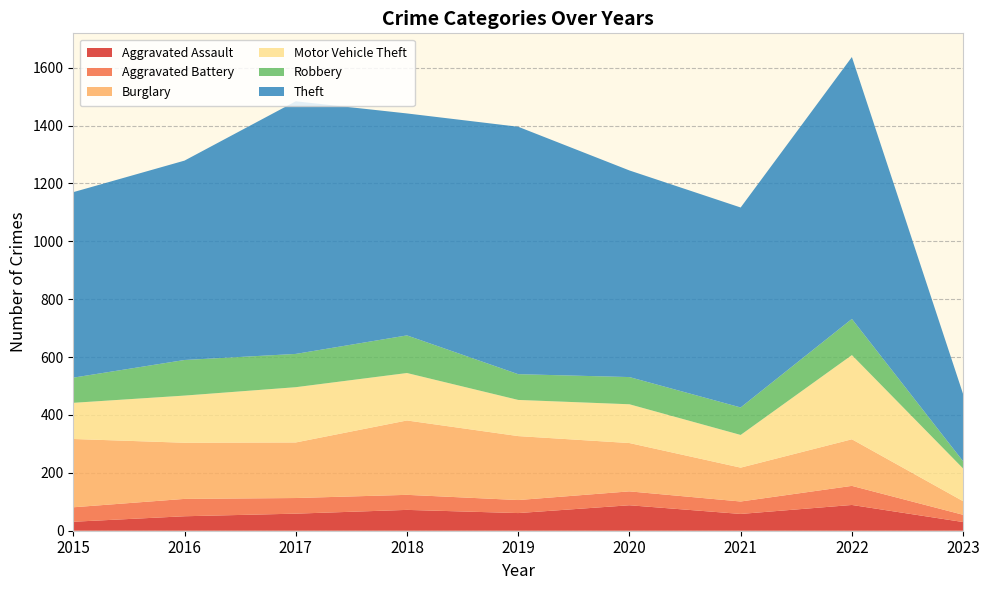

Reading left to right, list all the values displayed in this chart.

Aggravated Assault: 2015=31	2016=50	2017=59	2018=72	2019=61	2020=88	2021=58	2022=89	2023=30
Aggravated Battery: 2015=50	2016=60	2017=54	2018=52	2019=45	2020=48	2021=43	2022=66	2023=25
Burglary: 2015=236	2016=194	2017=192	2018=257	2019=221	2020=167	2021=117	2022=161	2023=47
Motor Vehicle Theft: 2015=125	2016=163	2017=191	2018=164	2019=125	2020=134	2021=113	2022=291	2023=113
Robbery: 2015=87	2016=123	2017=115	2018=130	2019=89	2020=94	2021=95	2022=125	2023=25
Theft: 2015=641	2016=689	2017=873	2018=767	2019=855	2020=714	2021=691	2022=905	2023=232